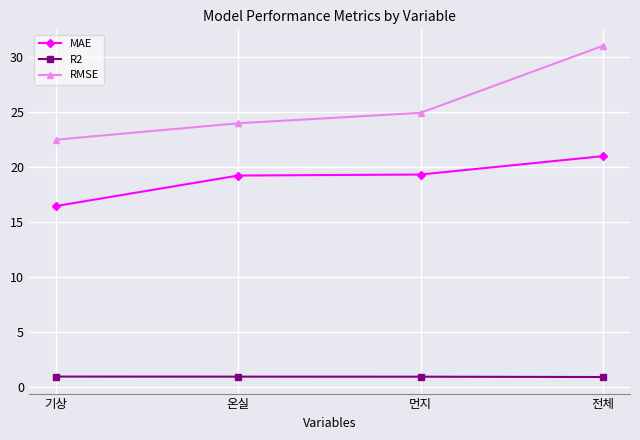

What are all the series names shown in the legend?

MAE, R2, RMSE